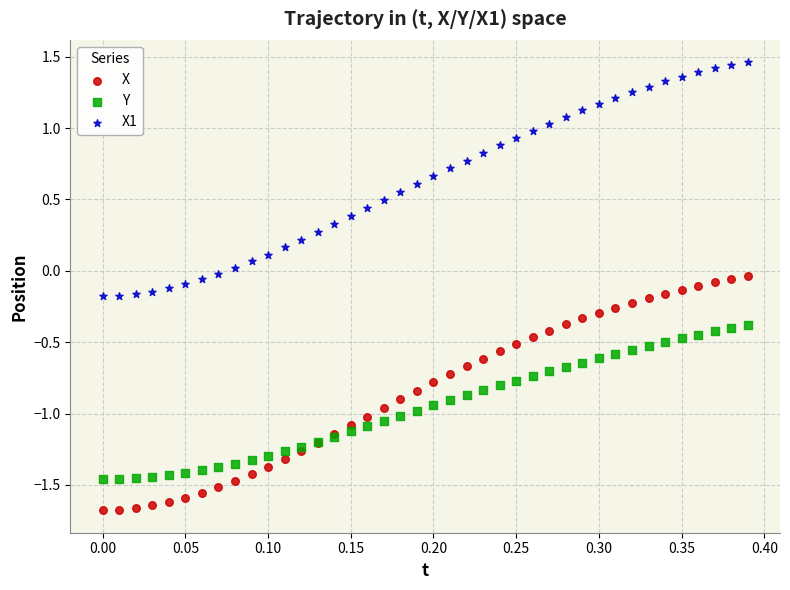

Which series reaches the minimum Y coordinate?

X